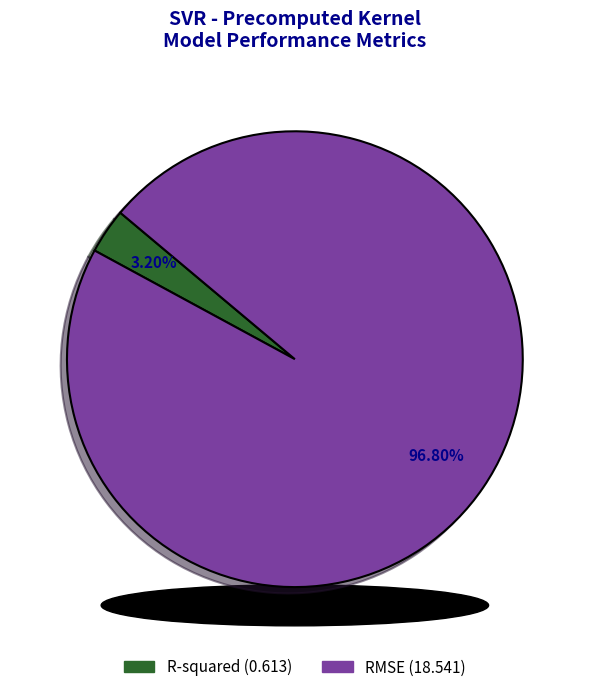

Which category has the smallest portion of the pie?

R-squared